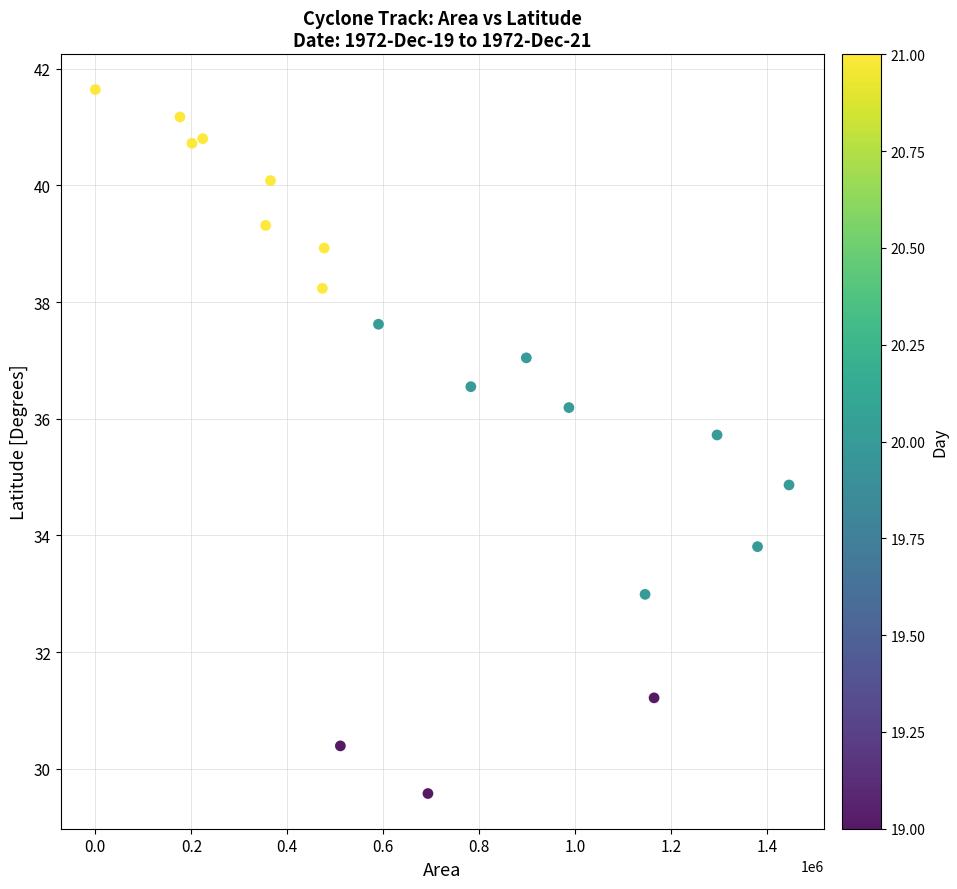

What is the range of Y values (max minus min)?

12.1